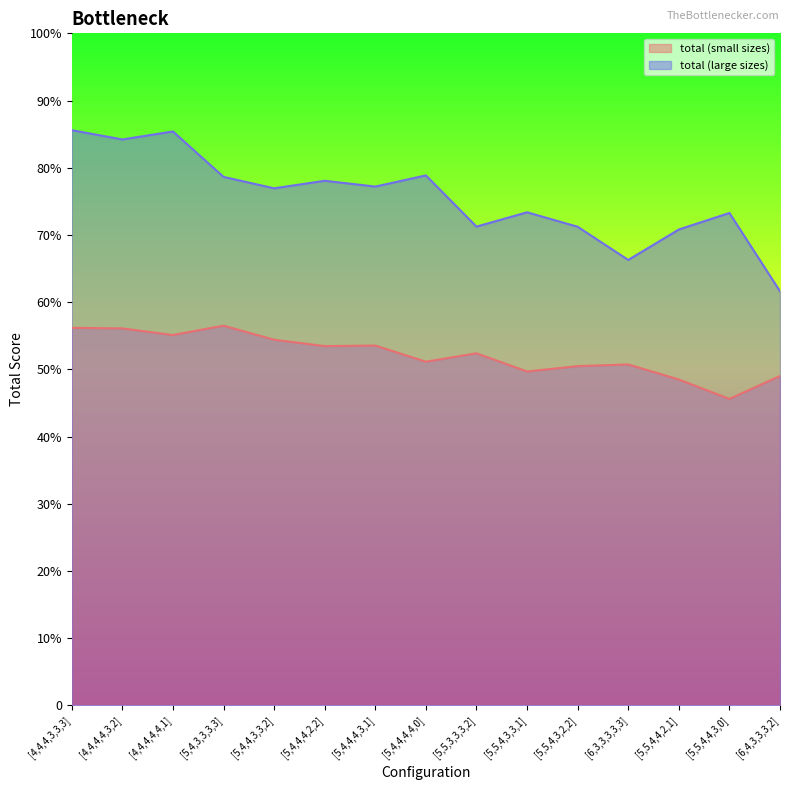

What are all the series names shown in the legend?

total (small sizes), total (large sizes)